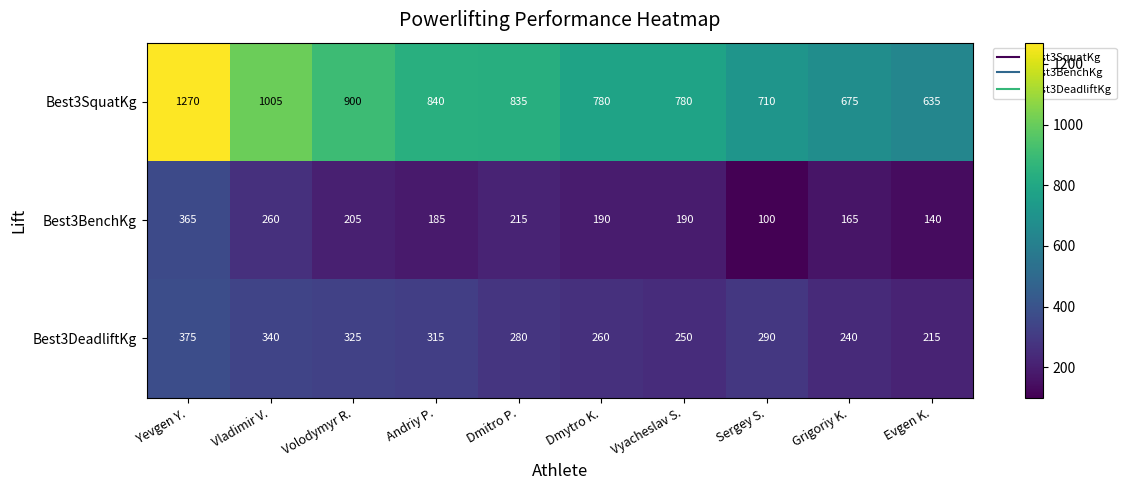

Reading right to left, transcribe all the data shown in this chart.

Best3SquatKg: 635	675	710	780	780	835	840	900	1005	1270
Best3BenchKg: 140	165	100	190	190	215	185	205	260	365
Best3DeadliftKg: 215	240	290	250	260	280	315	325	340	375